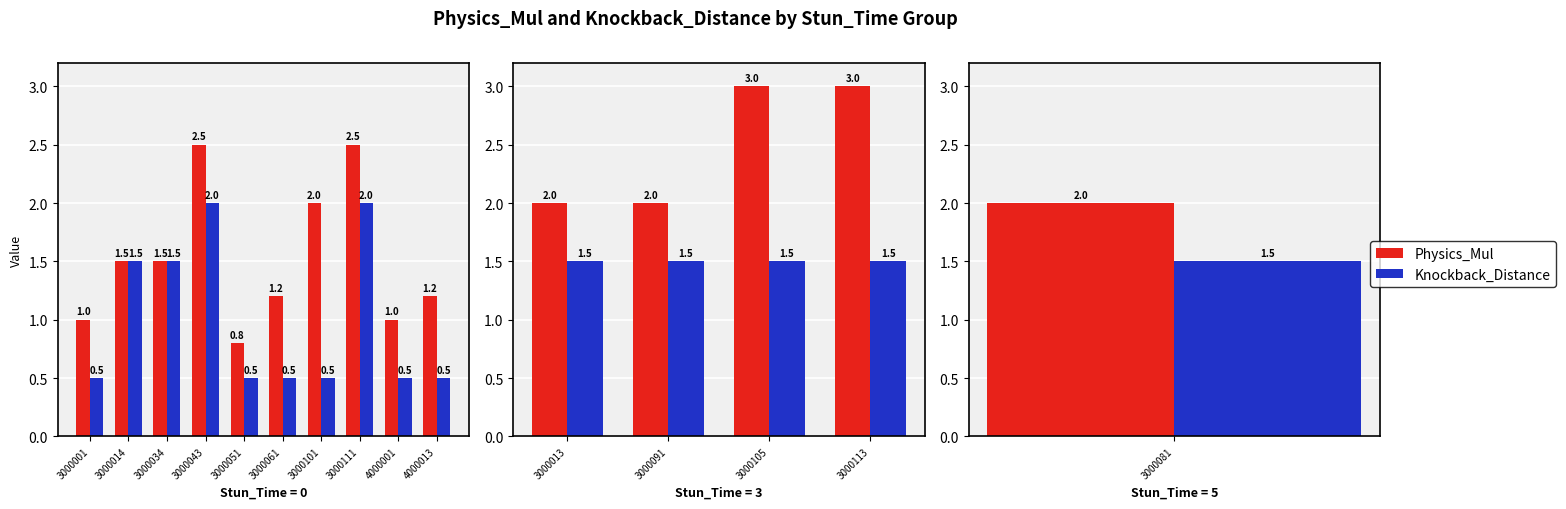

Between 3000113 and 3000091, which is larger?

3000113